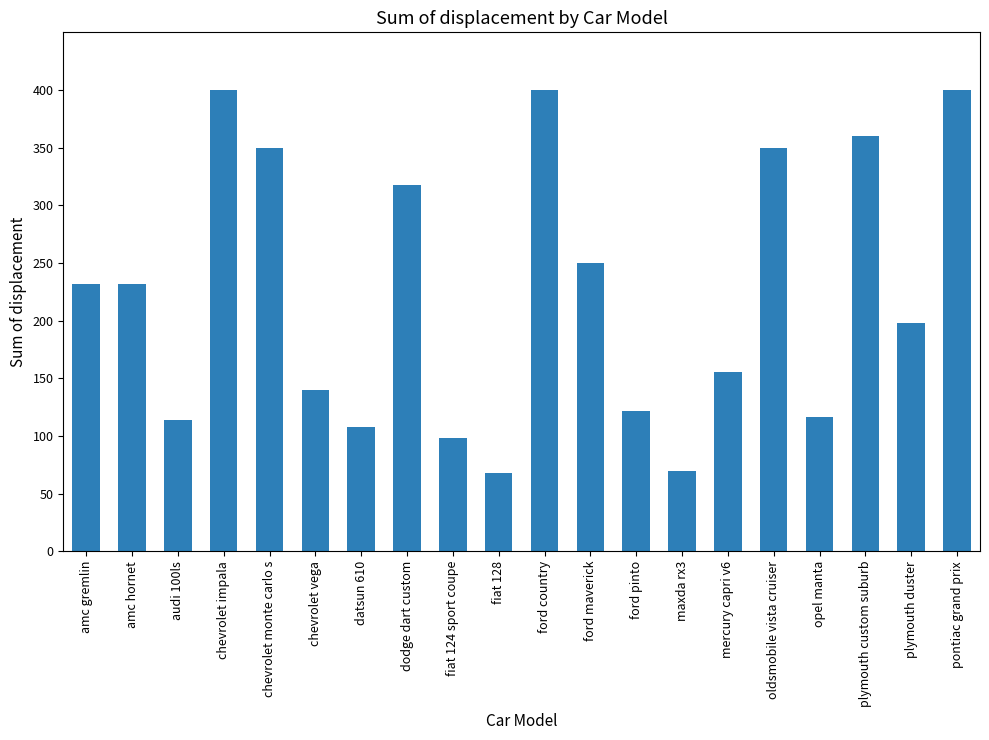

Between chevrolet monte carlo s and datsun 610, which is larger?

chevrolet monte carlo s